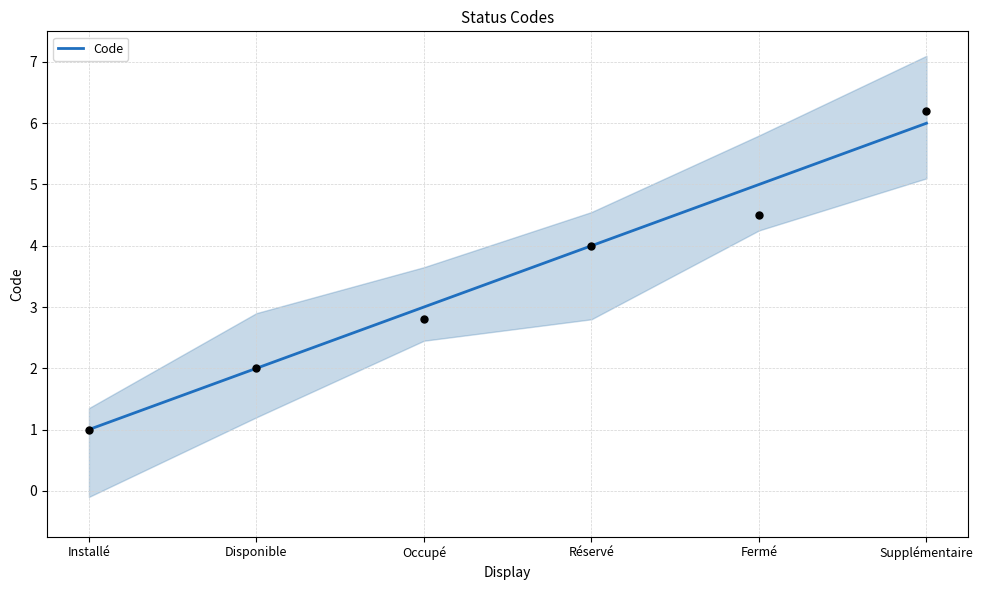

Approximately how many times larger is the value at Supplémentaire compared to Disponible?

3.0